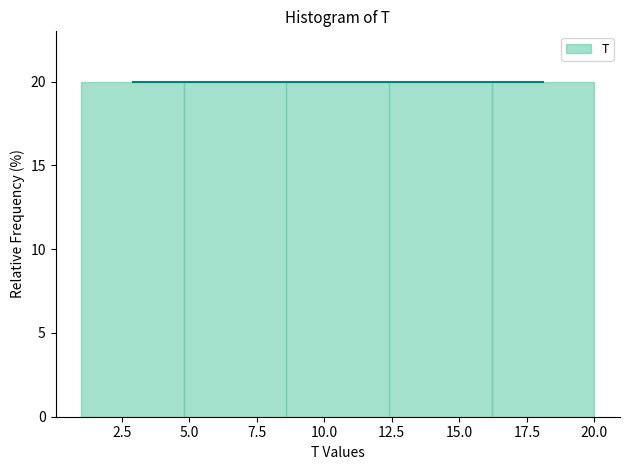

Reading left to right, list every bar in this chart as the range it spans on the x-axis followed by its height. Neither the bar edges nor the heights are printed on the chart, so give them approximately, as read against the axes.

1.0 to 4.8: 20
4.8 to 8.6: 20
8.6 to 12.4: 20
12.4 to 16.2: 20
16.2 to 20.0: 20